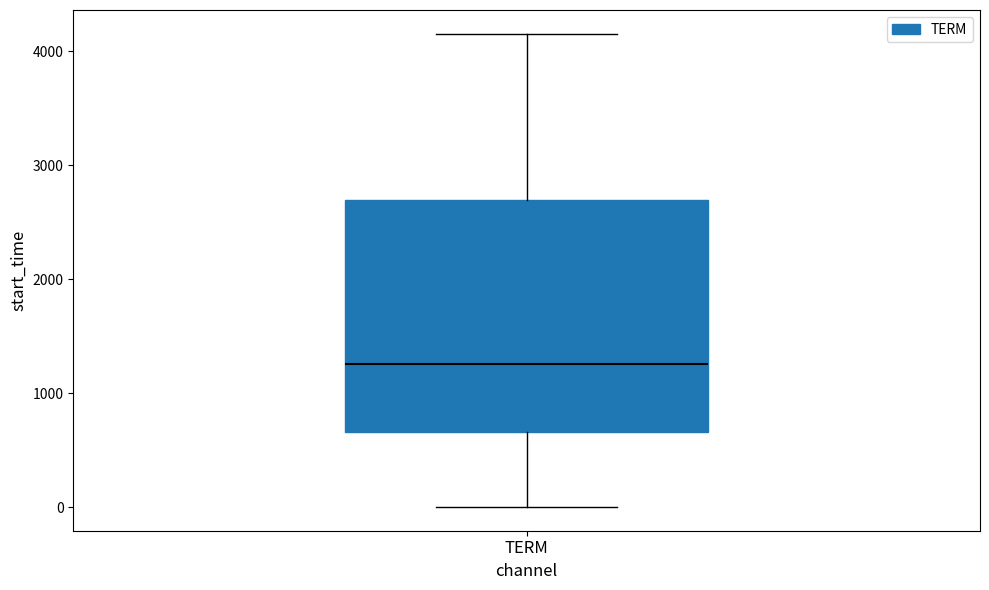

Where does the upper whisker of the box for TERM end on the y-axis? The values are not printed on the chart, so give them approximately, as read against the axis.

4200